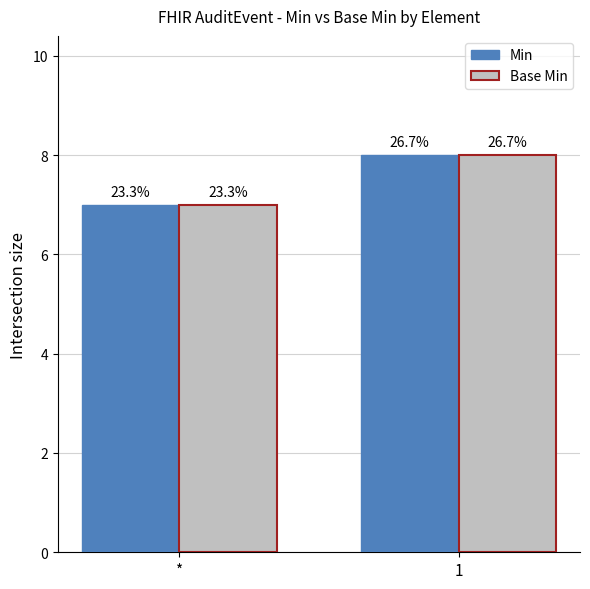

Which series has the largest range (max minus min)?

Min